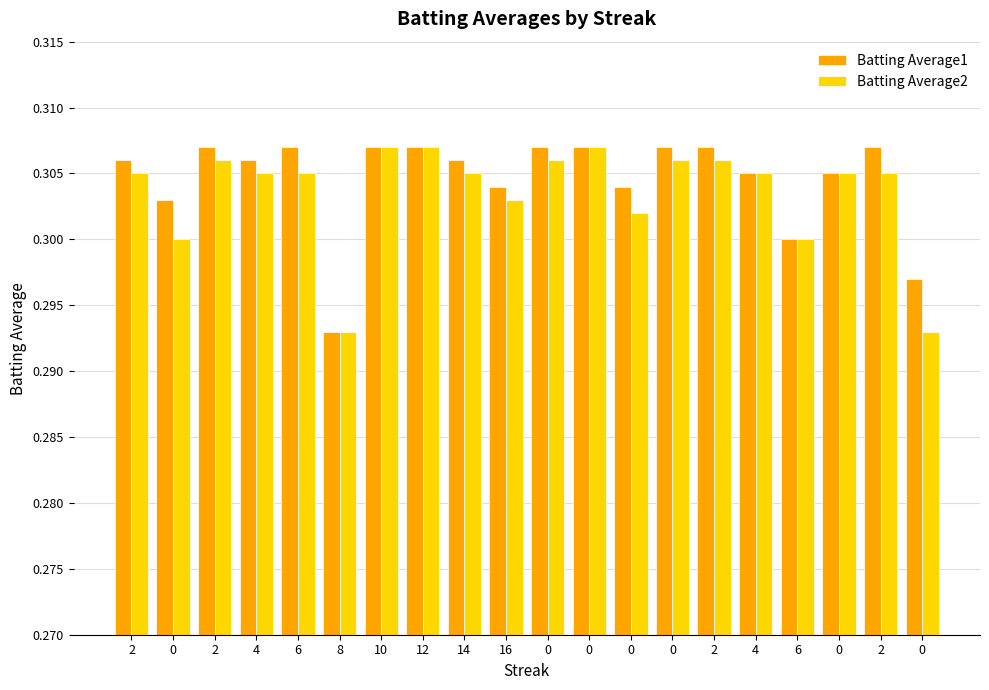

How many groups of bars are there?

20